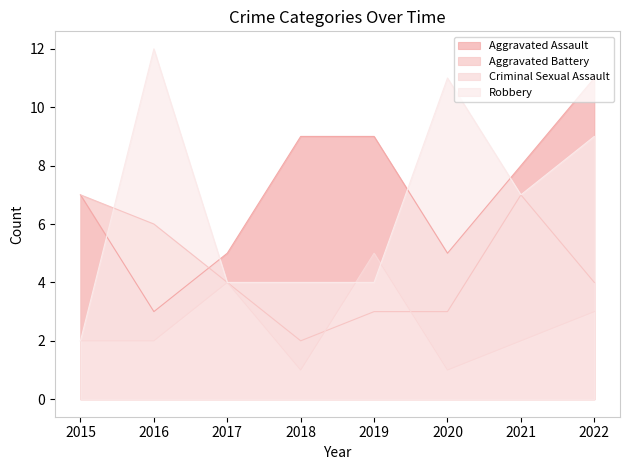

How many Criminal Sexual Assault values are between 2 and 4?

5